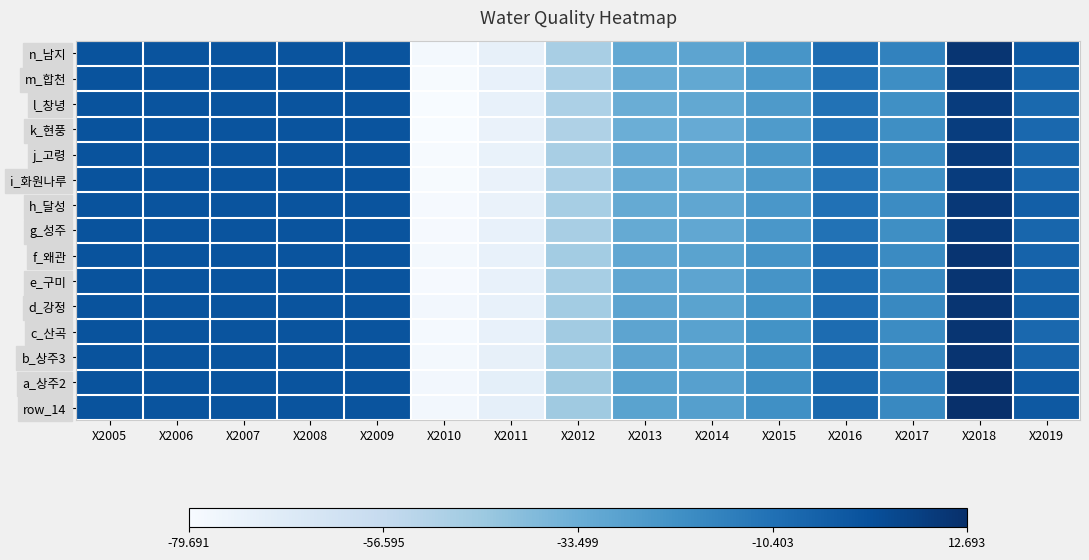

At which category is the sum across all series the highest?

X2018